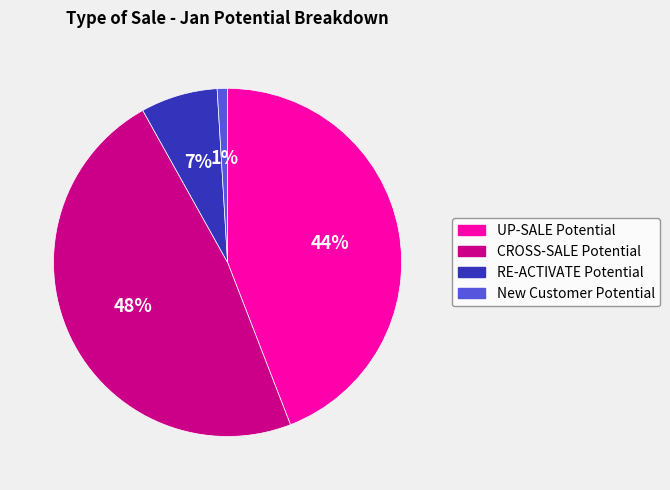

Which has a higher value, RE-ACTIVATE Potential or New Customer Potential?

RE-ACTIVATE Potential